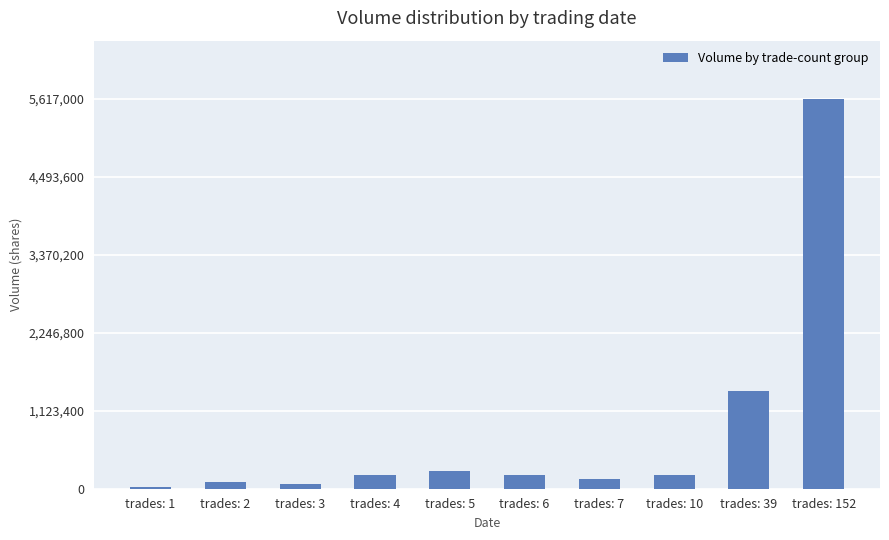

What is the sum of the values at trades: 5 and trades: 39?

1653000